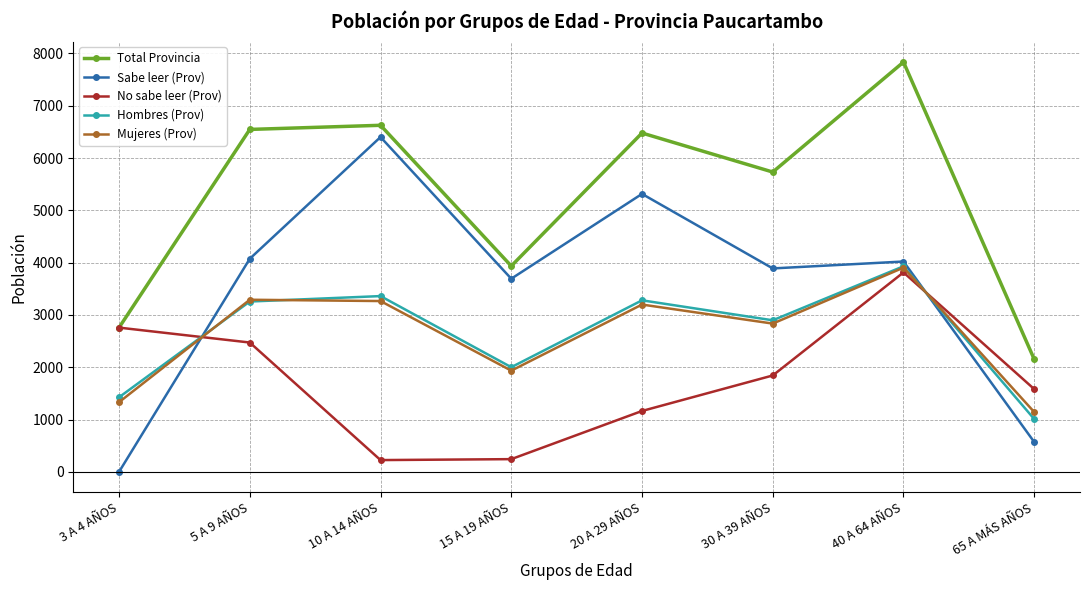

Is the value of Mujeres (Prov) at 10 A 14 AÑOS greater than the value of Sabe leer (Prov) at 5 A 9 AÑOS?

No